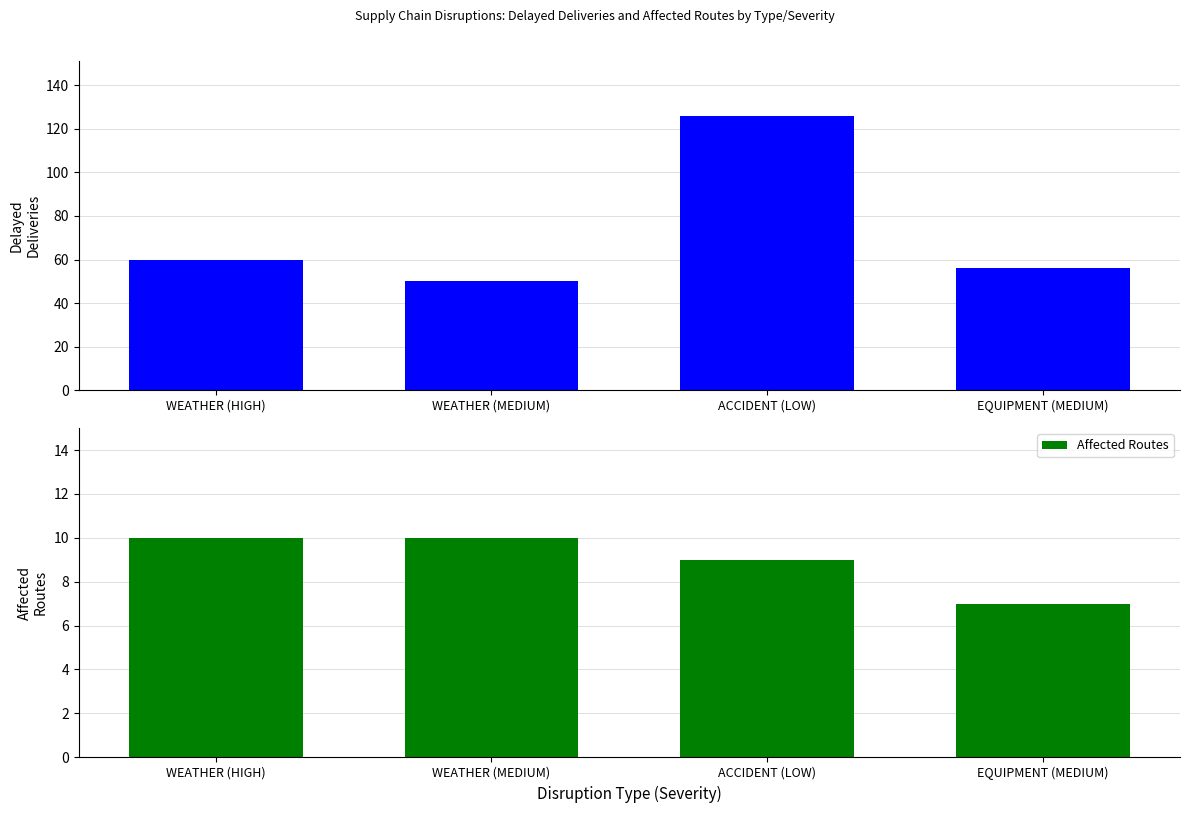

Which series has the widest spread of values?

Delayed Deliveries